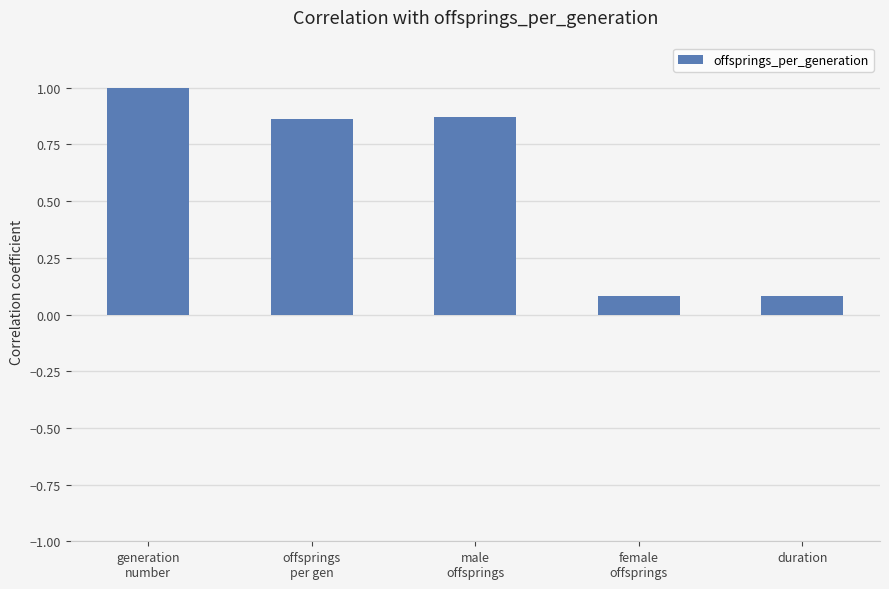

What is the label of the 4th bar from the right?

offsprings
per gen